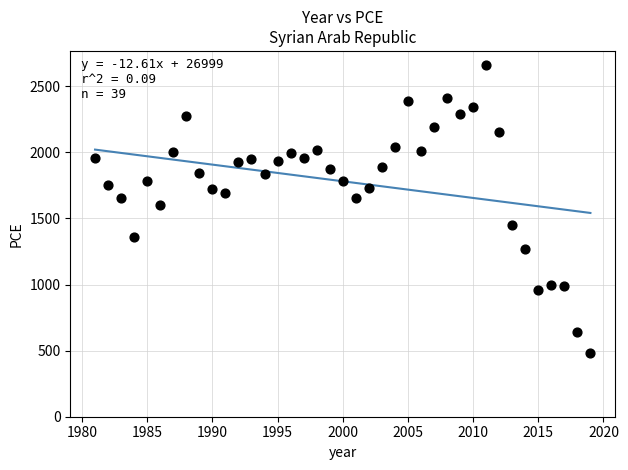

What Y value in the scatter plot is closest to 1570?

1600